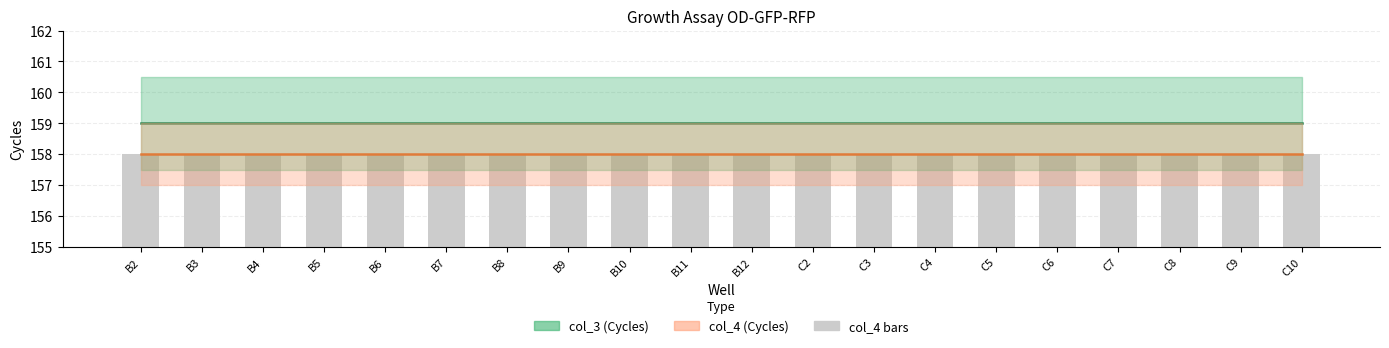

Rank the series by their average value, from lowest to highest.

col_4, col_3